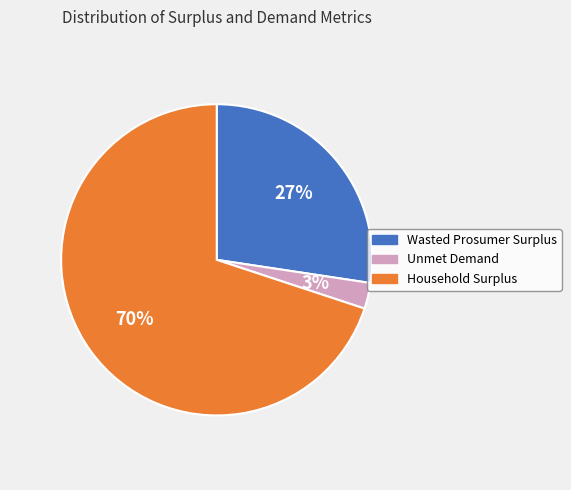

To the nearest percent, what is the combined percentage of Household Surplus and Unmet Demand?

73%